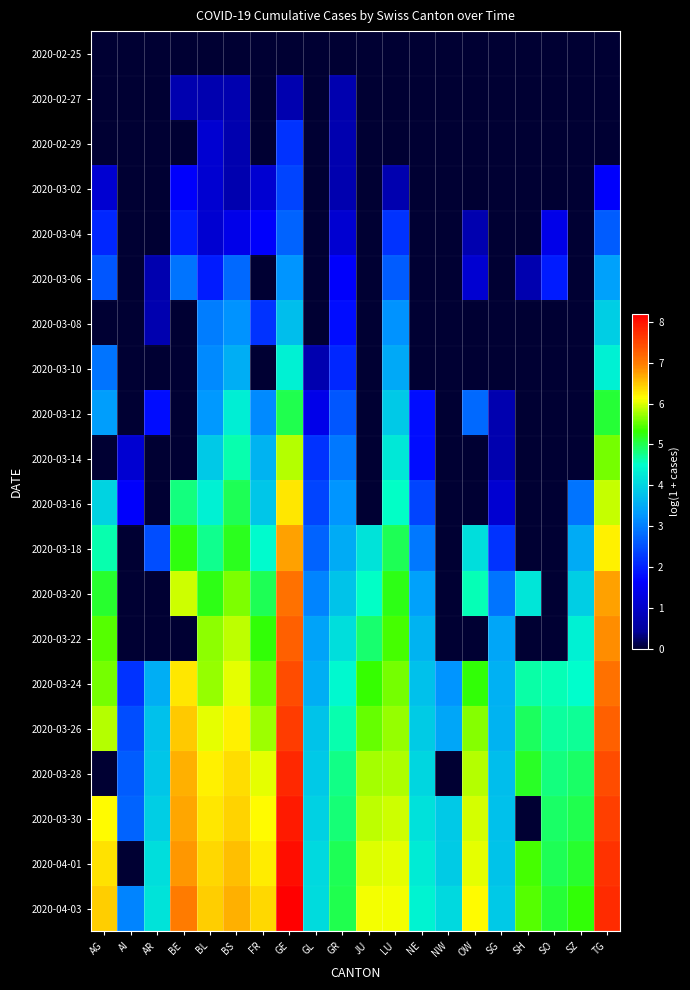

Which label corresponds to the largest value in the chart?

GE